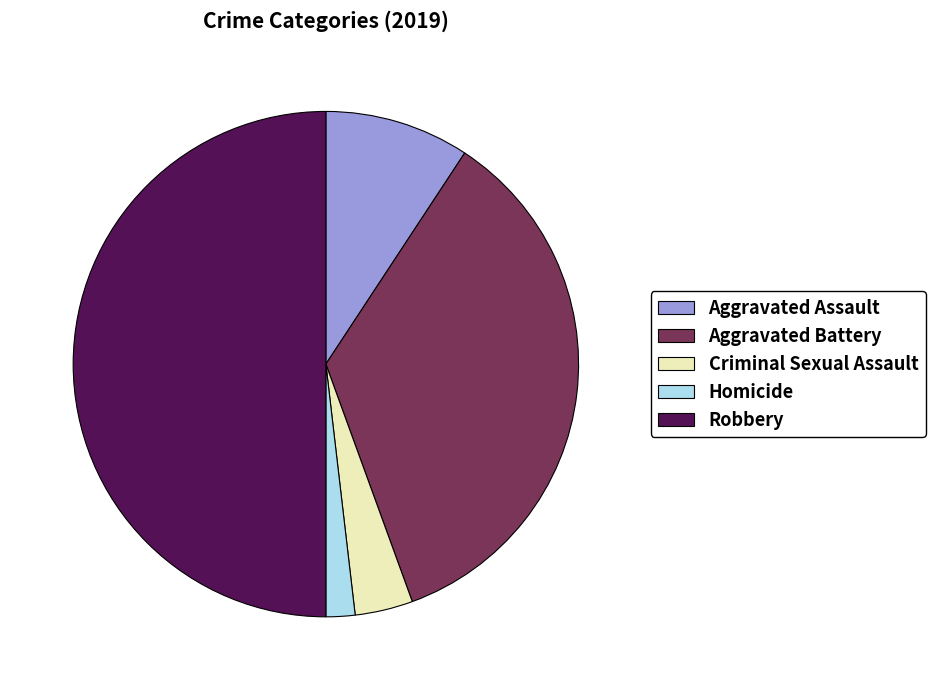

Does Aggravated Battery represent more than half of the total?

No